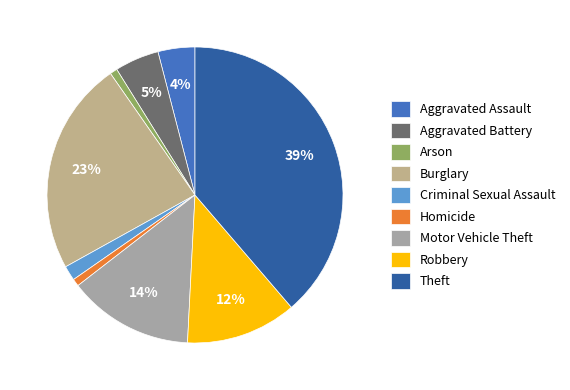

Is Arson the majority of the pie?

No